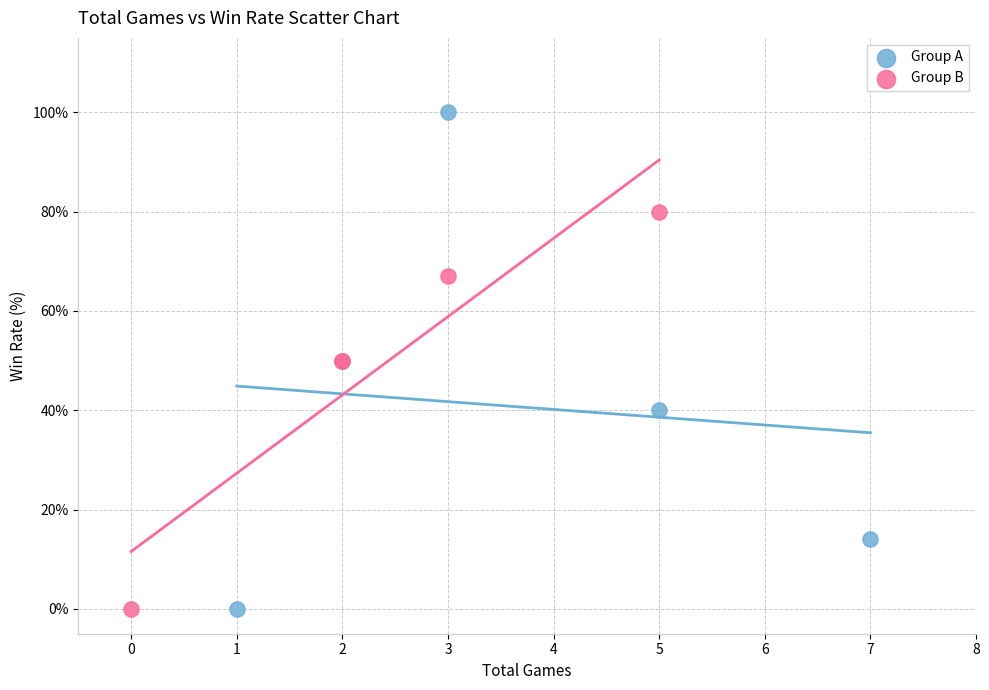

Which series has the widest spread of Y values?

Group A